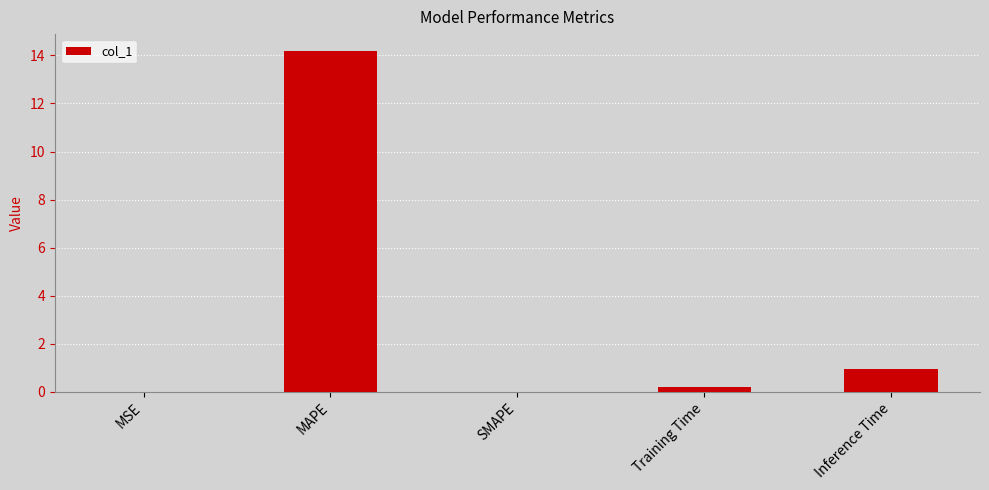

Which has a higher value, MAPE or SMAPE?

MAPE